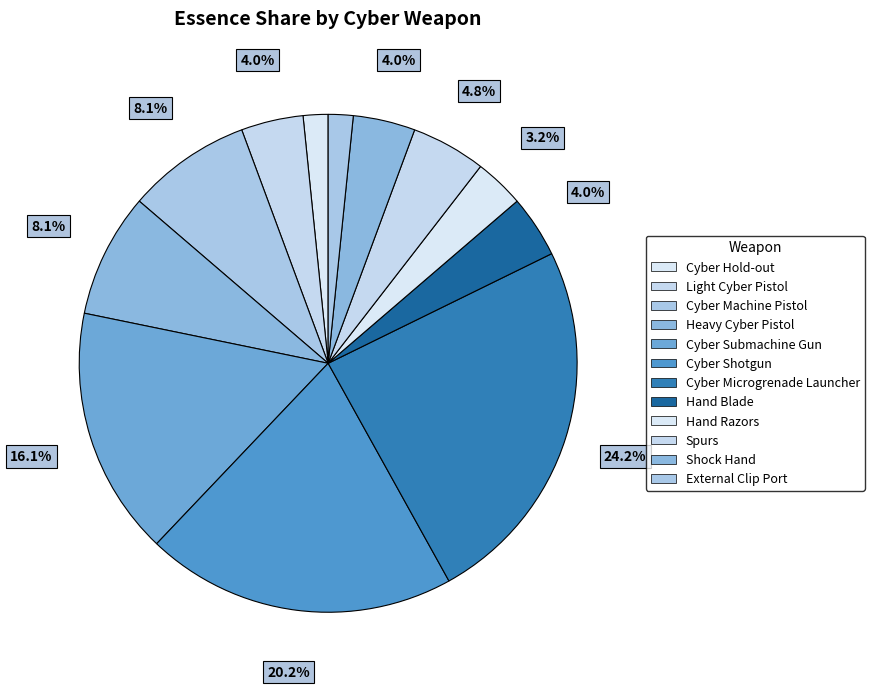

To the nearest percent, what percentage of the pie is Cyber Microgrenade Launcher?

24%